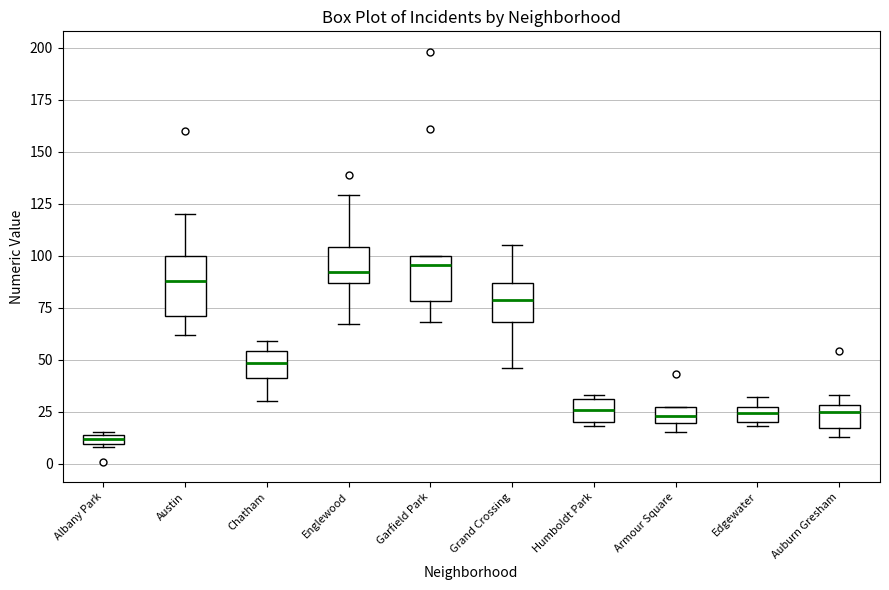

Which box is the tallest, from its lower edge to its upper edge?

Austin